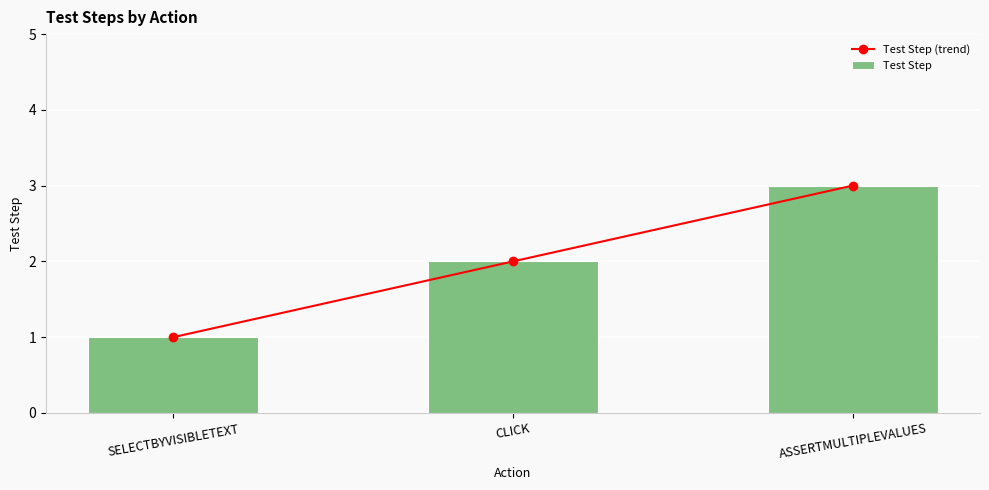

At which label does Test Step (trend) first exceed 2?

ASSERTMULTIPLEVALUES